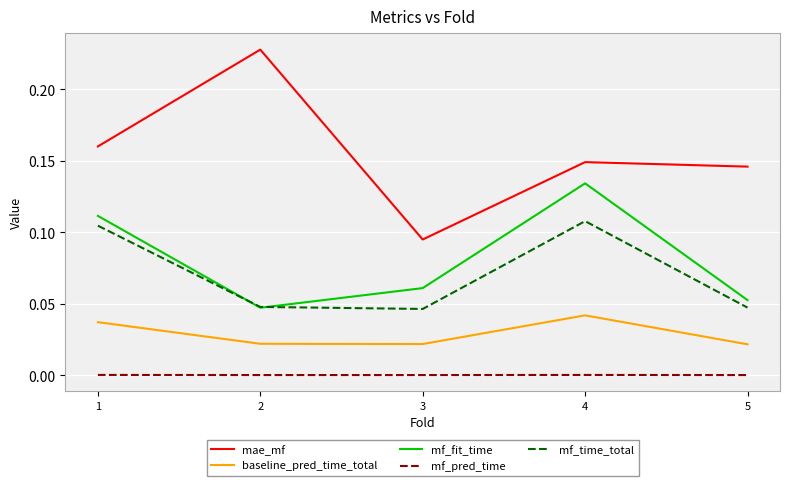

List the series in order of their peak value, lowest first.

mf_pred_time, baseline_pred_time_total, mf_time_total, mf_fit_time, mae_mf